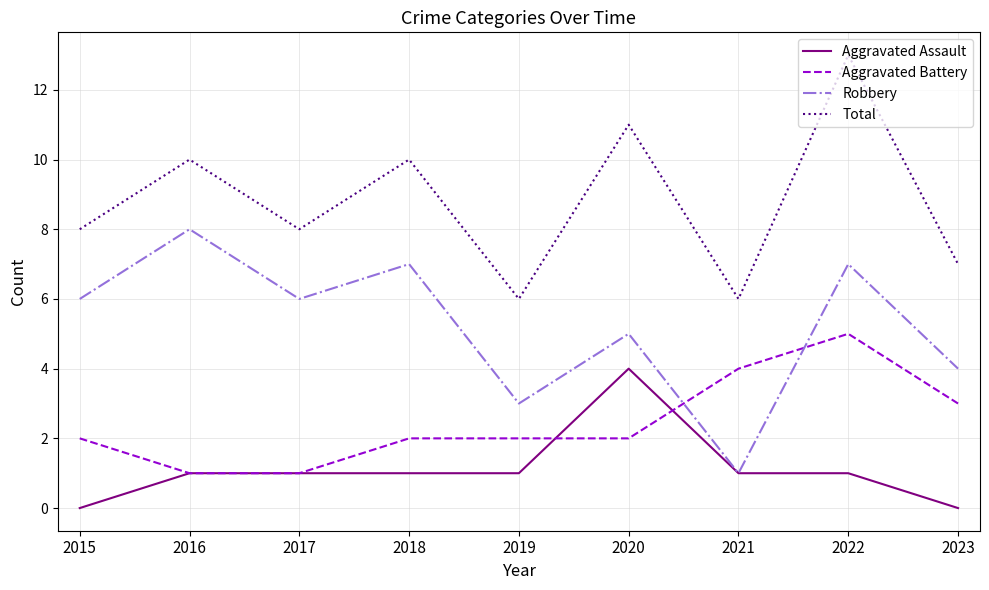

Rank the series at 2022 from lowest to highest value.

Aggravated Assault, Aggravated Battery, Robbery, Total